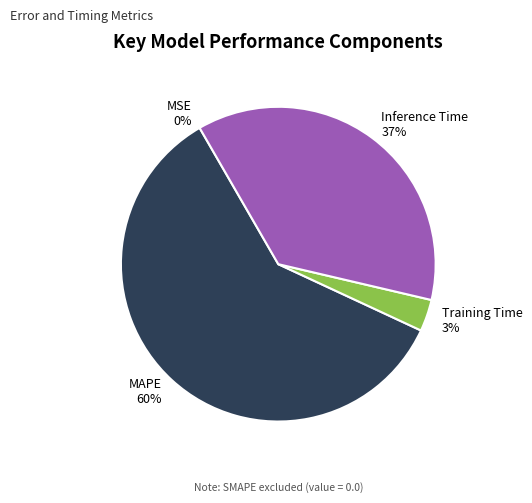

Which slice represents more than half of the pie?

MAPE